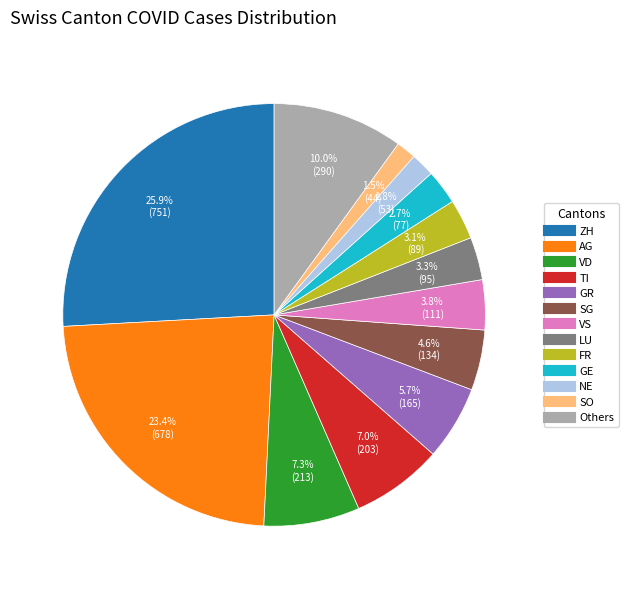

Is there a majority slice in this chart?

No